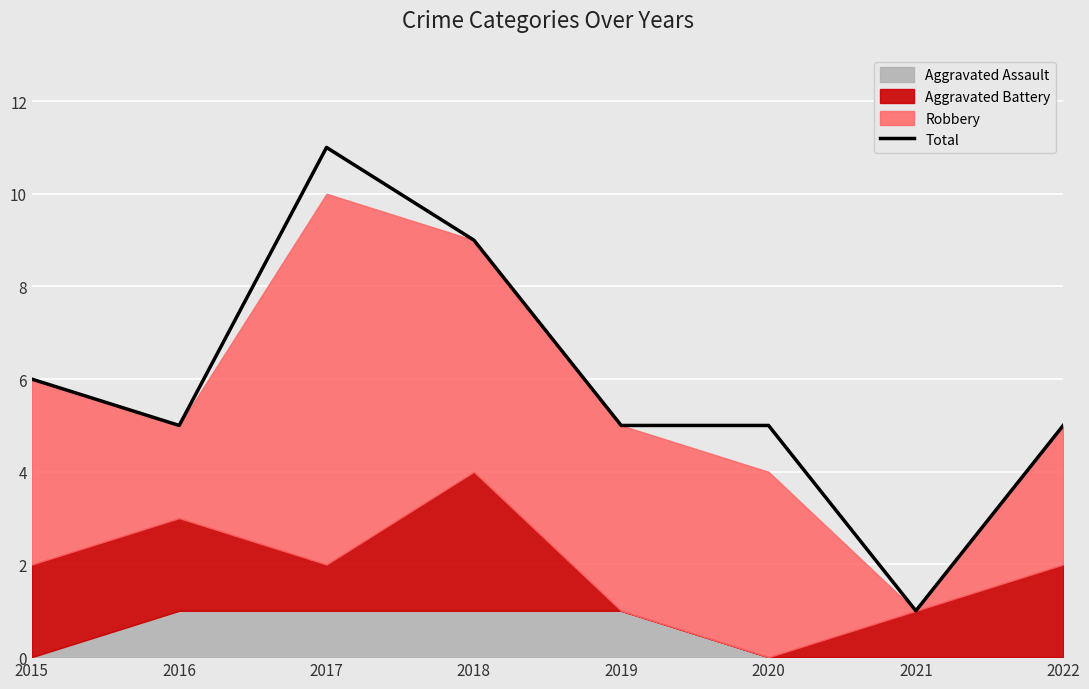

Count the number of categories in the chart.

8